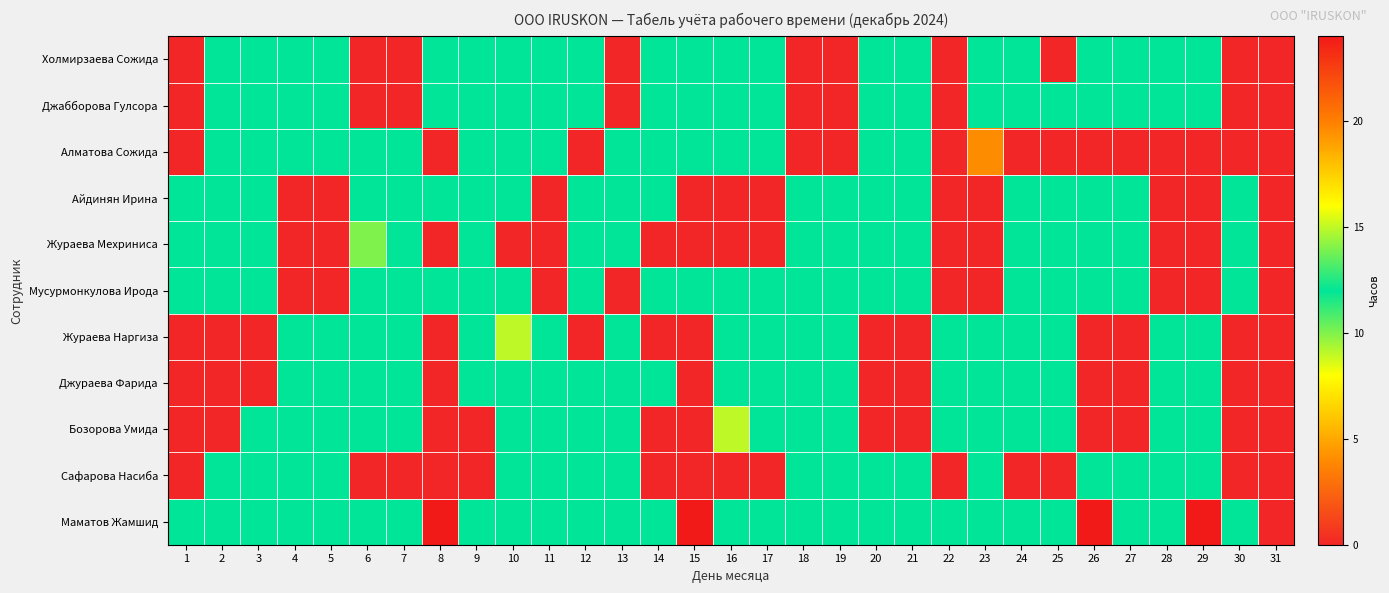

Which has a higher value, 31 or 12?

12